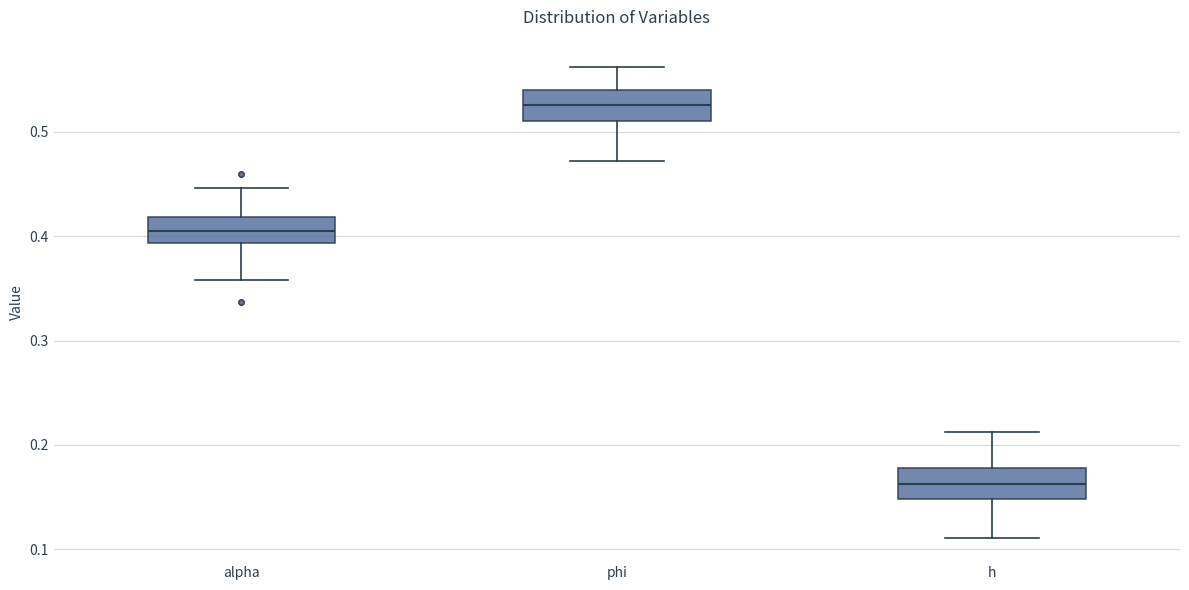

Reading left to right, read every box against the y-axis: the position of its median line, the range the box covers, and the ends of its whiskers. The values are not printed on the chart, so give them approximately, as read against the axis.

alpha: median 0.41, box 0.39 to 0.42, whiskers 0.36 to 0.45
phi: median 0.53, box 0.51 to 0.54, whiskers 0.47 to 0.56
h: median 0.16, box 0.15 to 0.18, whiskers 0.11 to 0.21